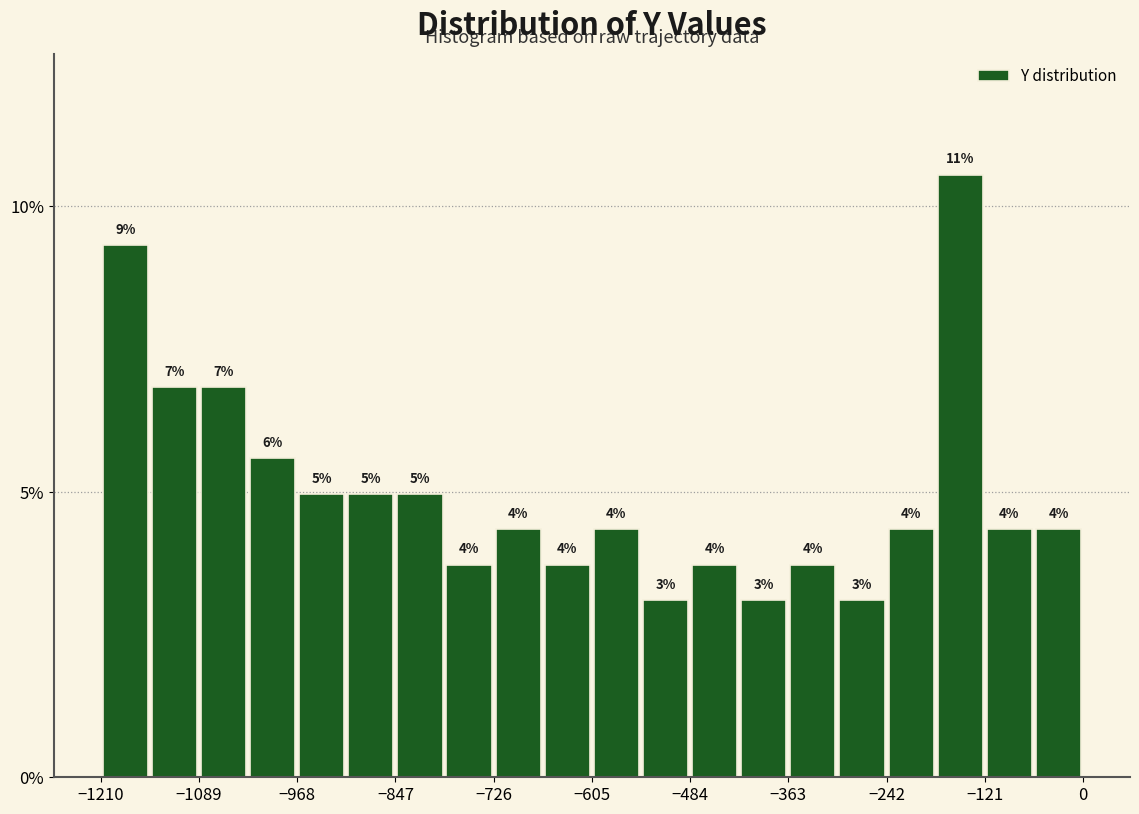

Read against the x-axis, roughly where is the centre of the tallest bar?

-160